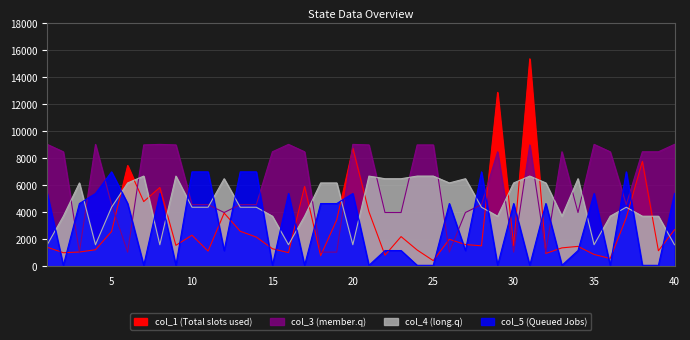

At which category does col_3 reach its first local peak?

4